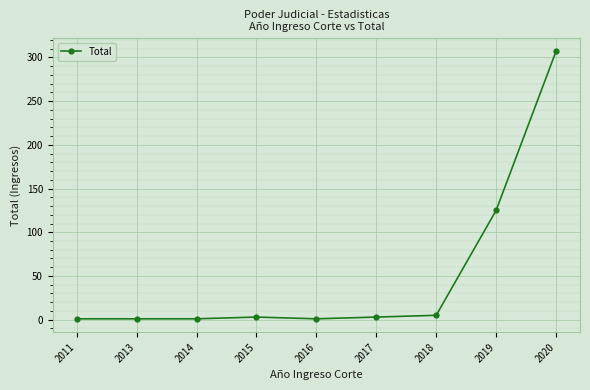

The value at 2018 is 5. True or false?

True